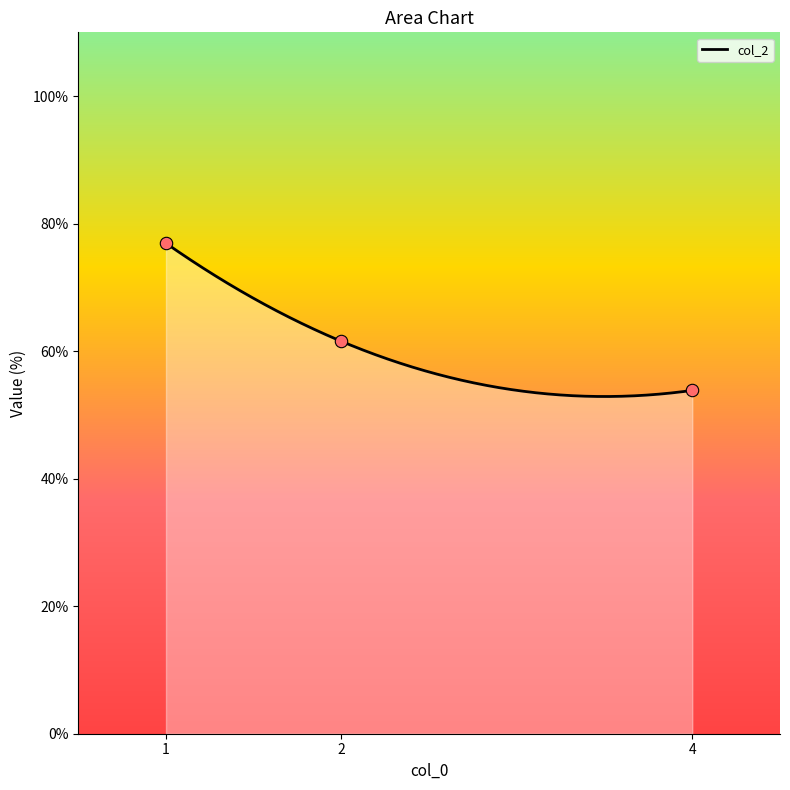

Approximately how many times larger is the value at 1 compared to 4?

1.4